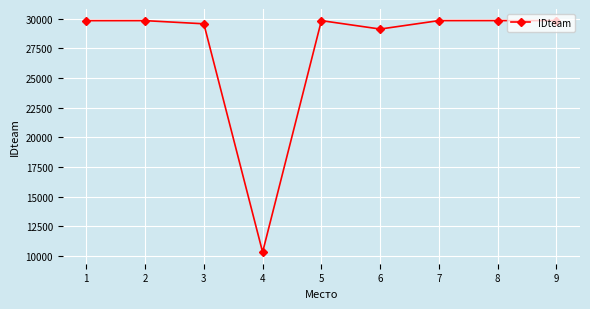

How many distinct data groups are displayed?

1